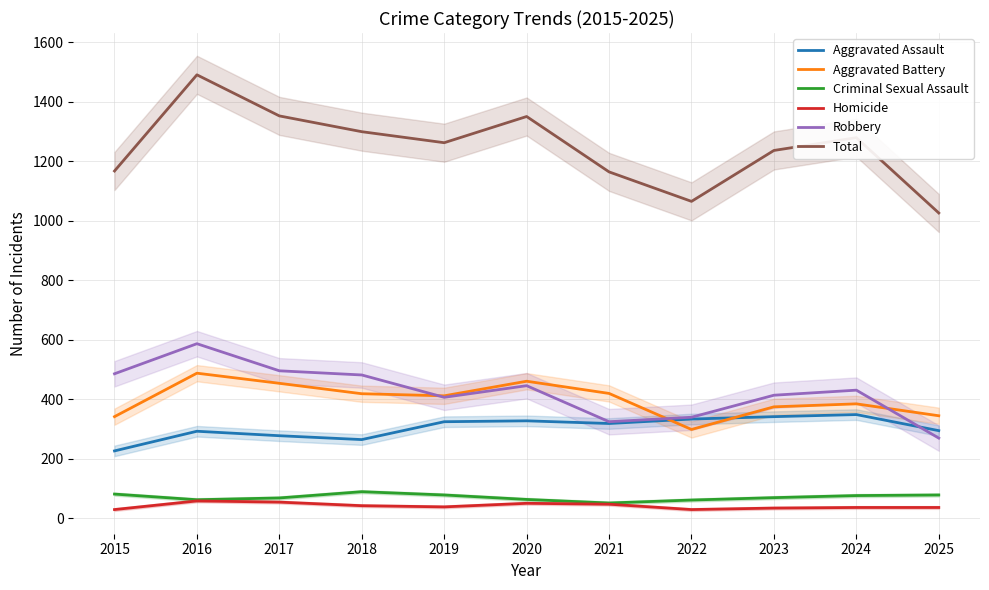

True or false: Homicide has a value of 51 at 2020.

True